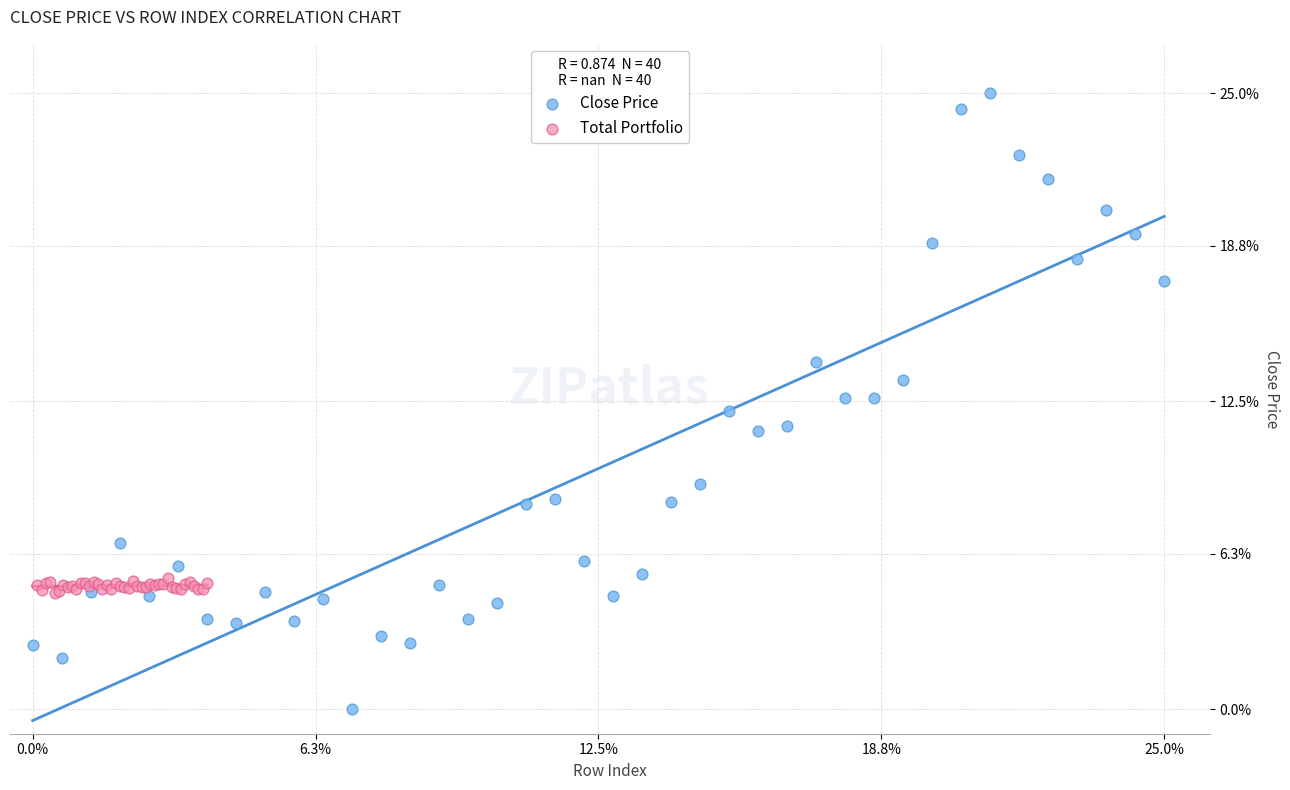

Which series contains the highest Y value?

Close Price